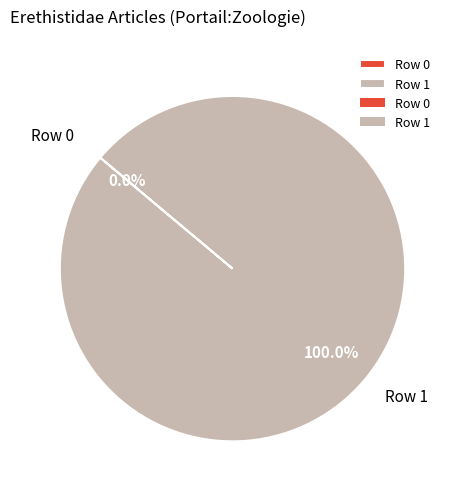

What is the majority slice?

Row 1